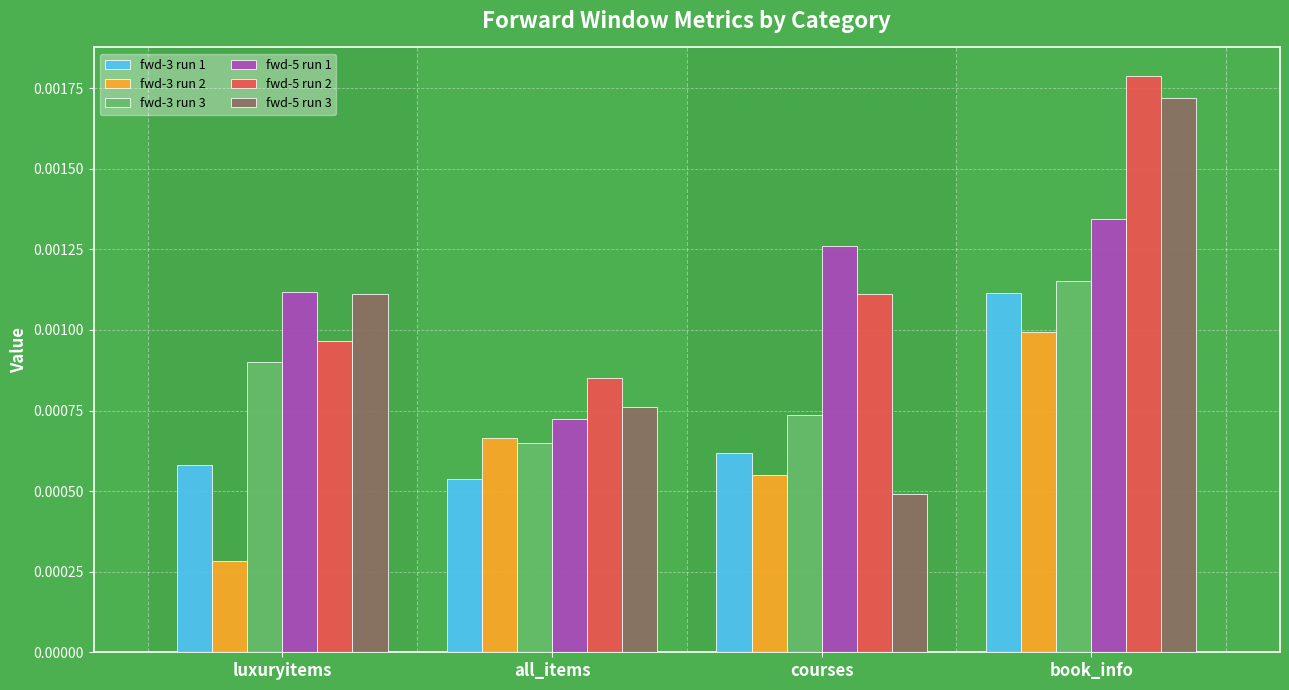

Which series has the largest range (max minus min)?

fwd-5 run 3